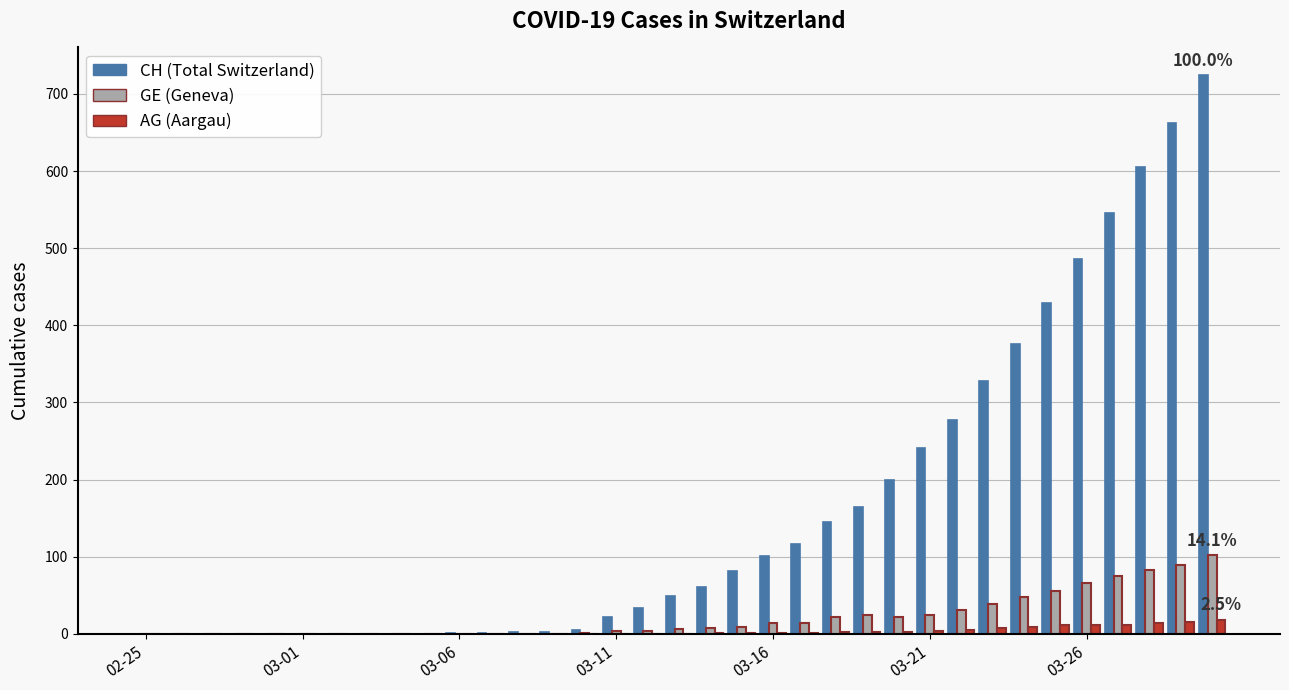

What is the greatest value displayed?

724